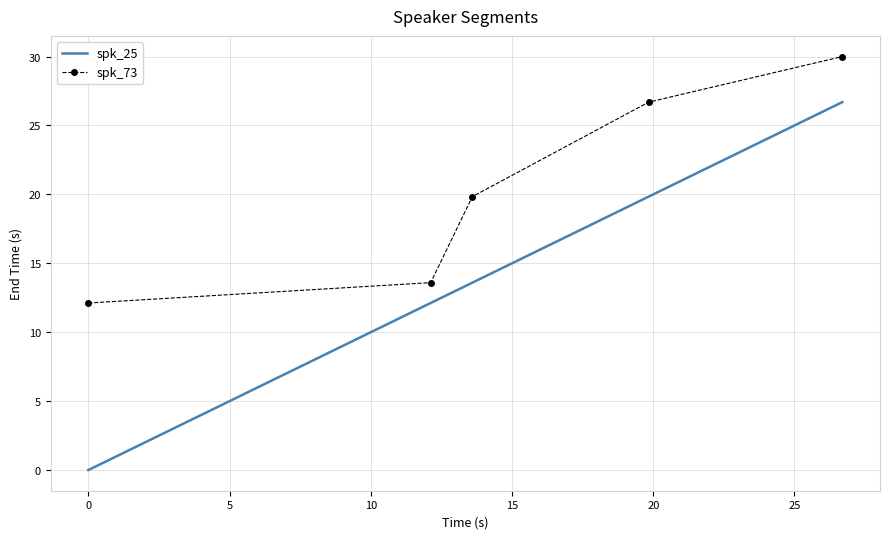

True or false: spk_73 and spk_25 intersect in this chart.

False